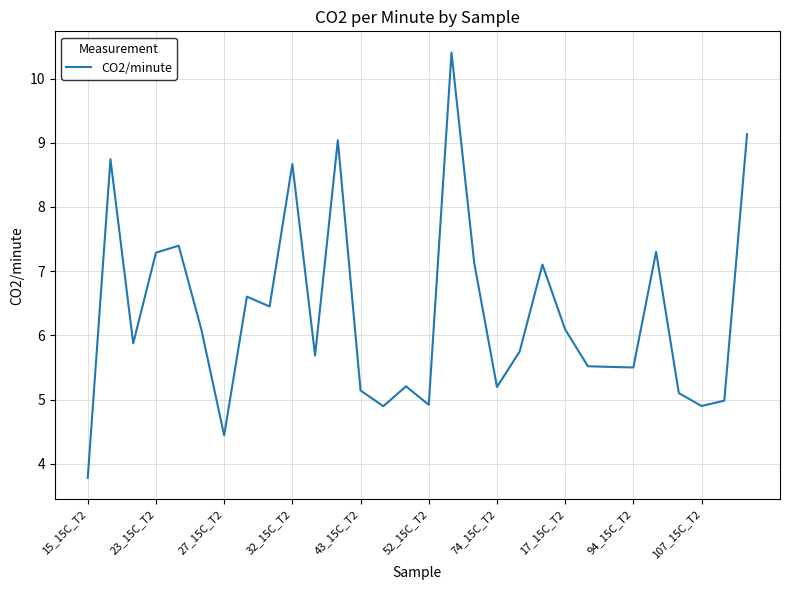

What is the greatest value displayed?

10.4